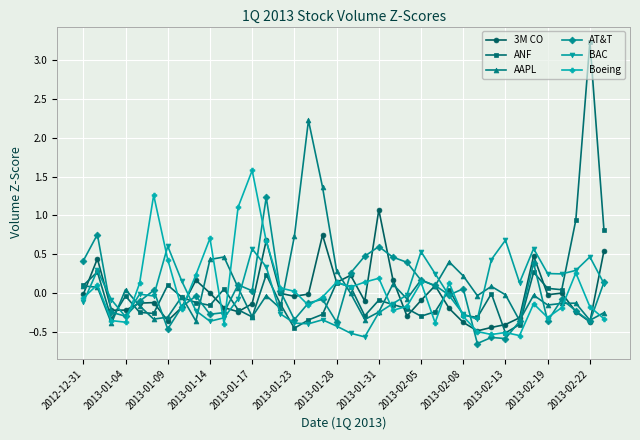

Which series has the widest spread of values?

ANF